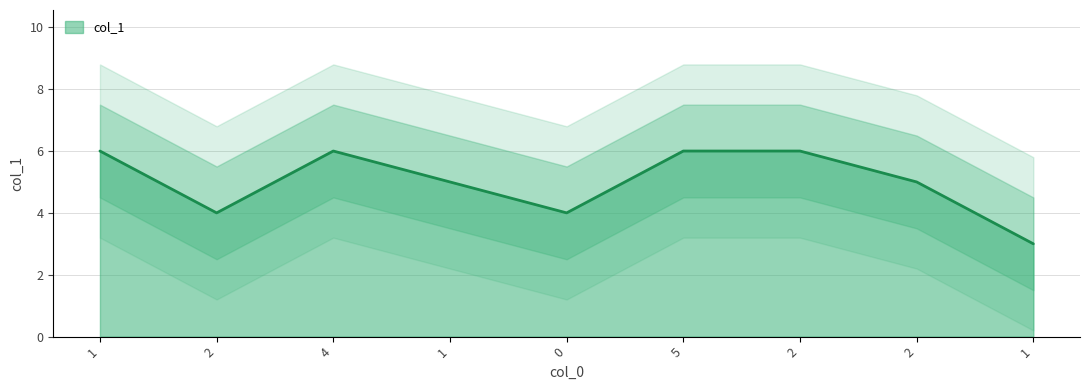

Rank the categories by value from highest to lowest.

1, 4, 5, 2, 1, 2, 2, 0, 1